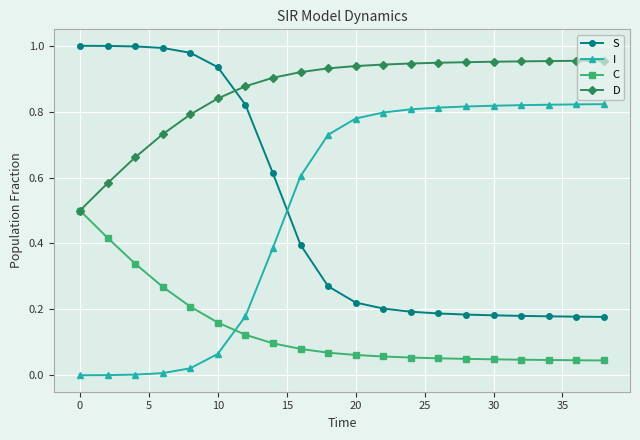

True or false: C and I cross at least once.

True